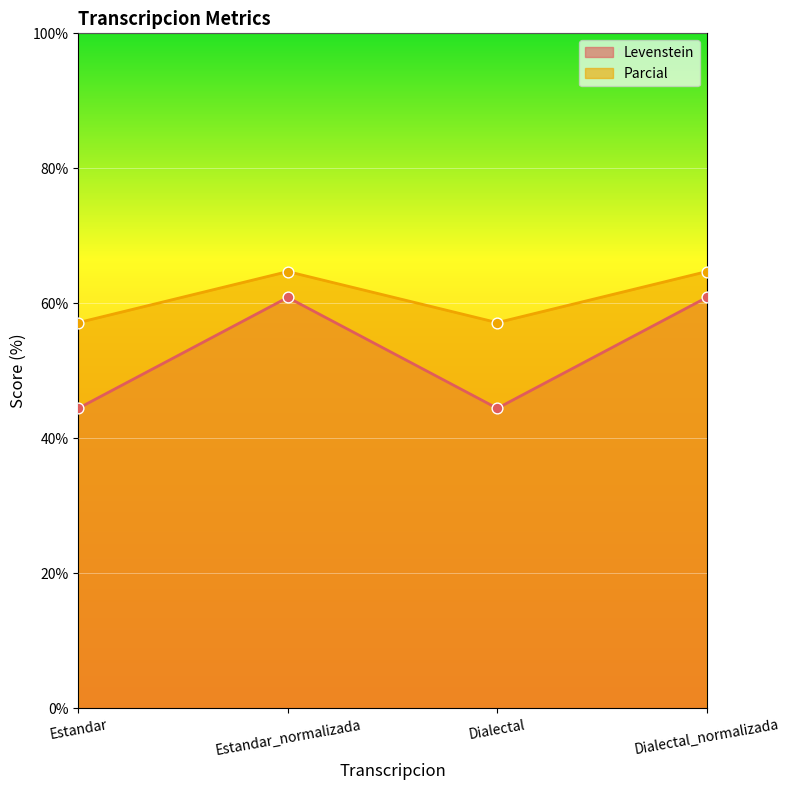

Is the value of Parcial at Dialectal greater than the value of Levenstein at Estandar_normalizada?

No